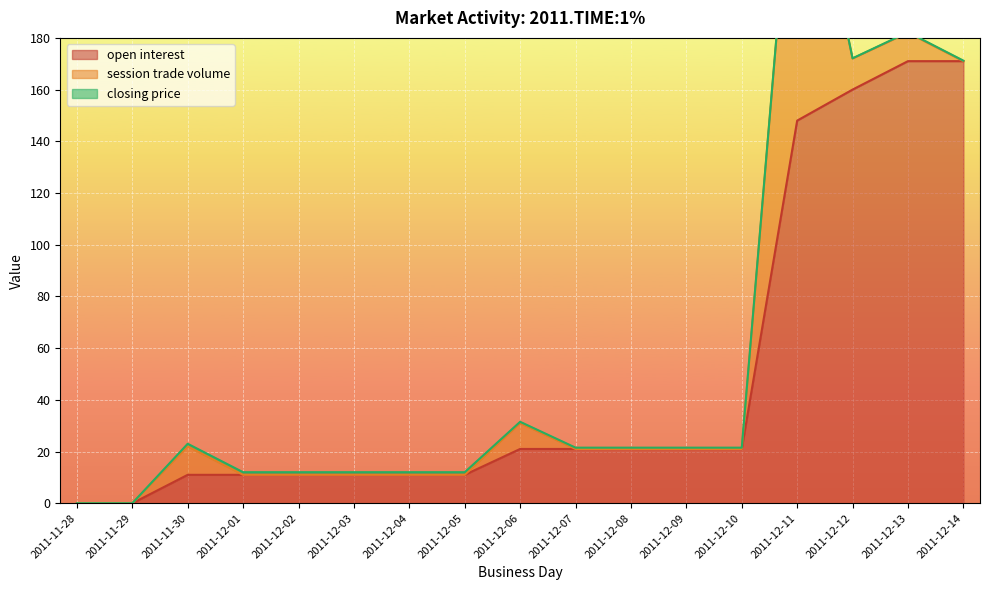

How many data points in open interest are less than 21?

8